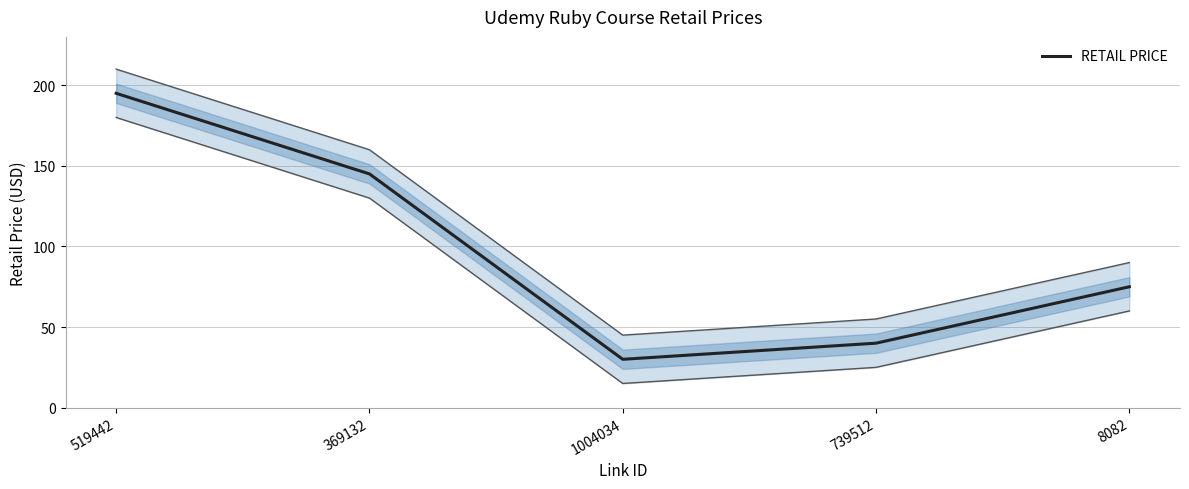

Read the value at 369132, to the nearest 50.

150